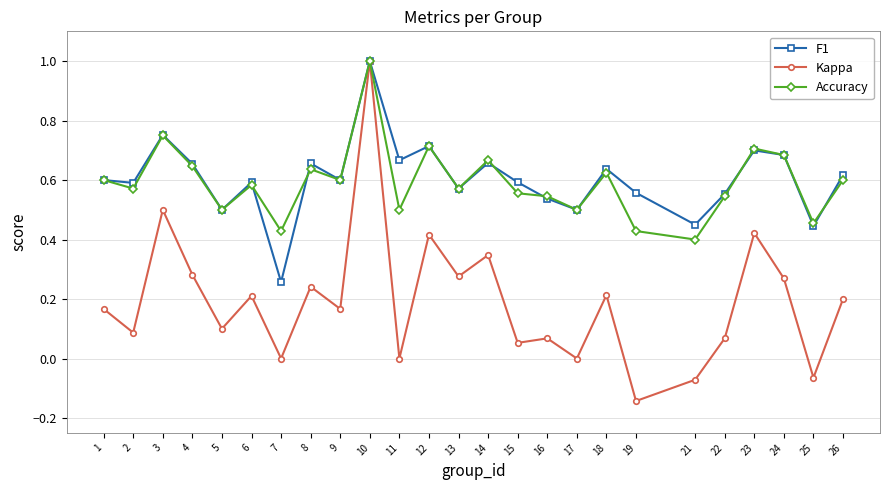

What is the sum of all F1 values?

15.1